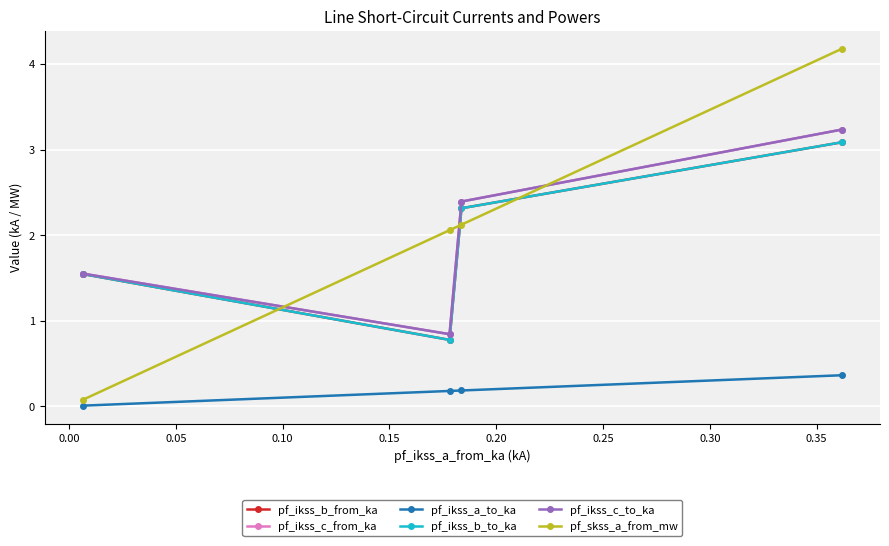

What is the difference between the pf_ikss_b_to_ka values at 0.05 and 0.10?

0.8